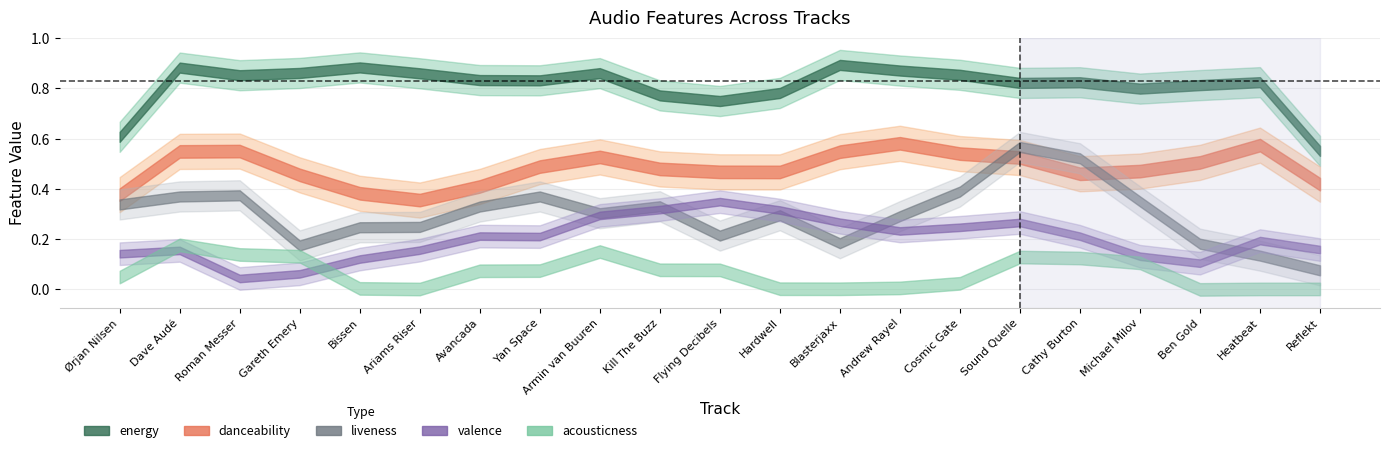

After their last crossing, which series has the higher values: valence or acousticness?

valence